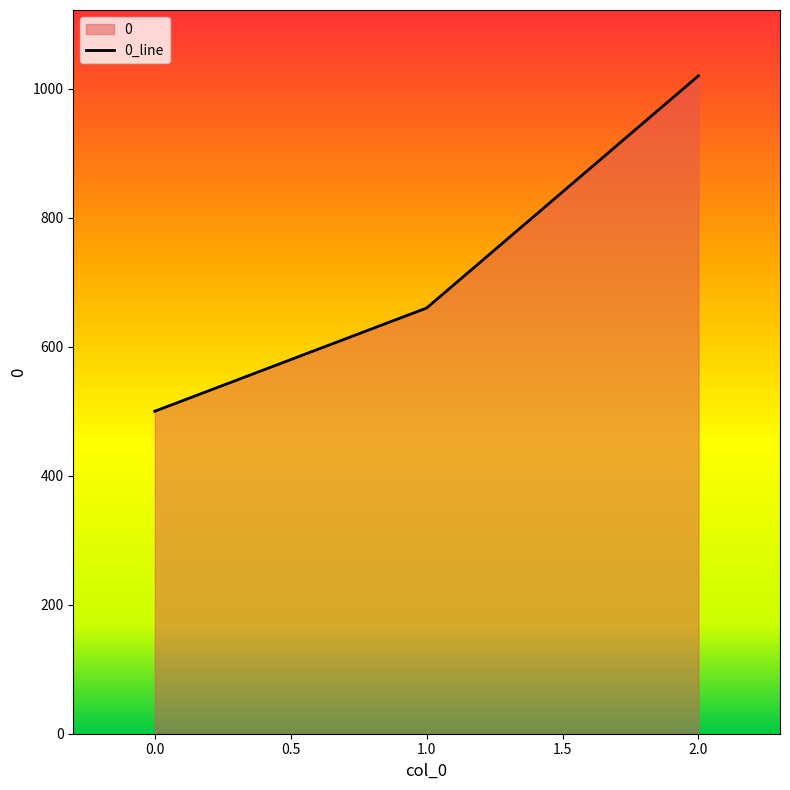

Is it true that the value at 0.0 is 886?

False